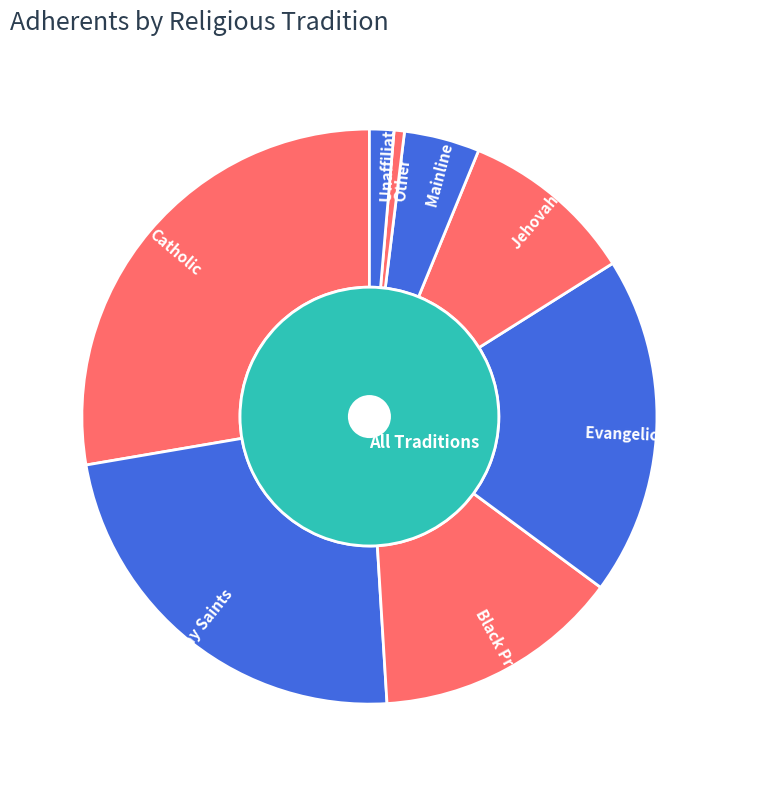

How much of the chart is everything except Other?

99.4%